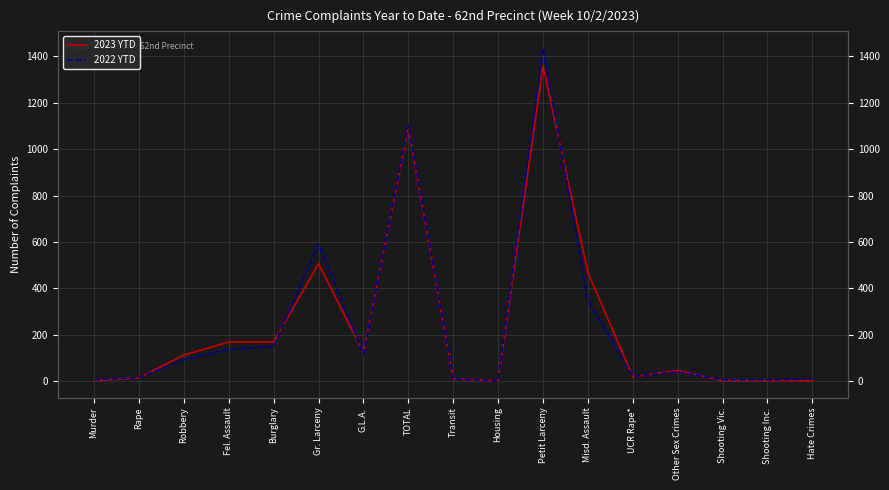

At which category does the chart reach its minimum across all series?

Housing